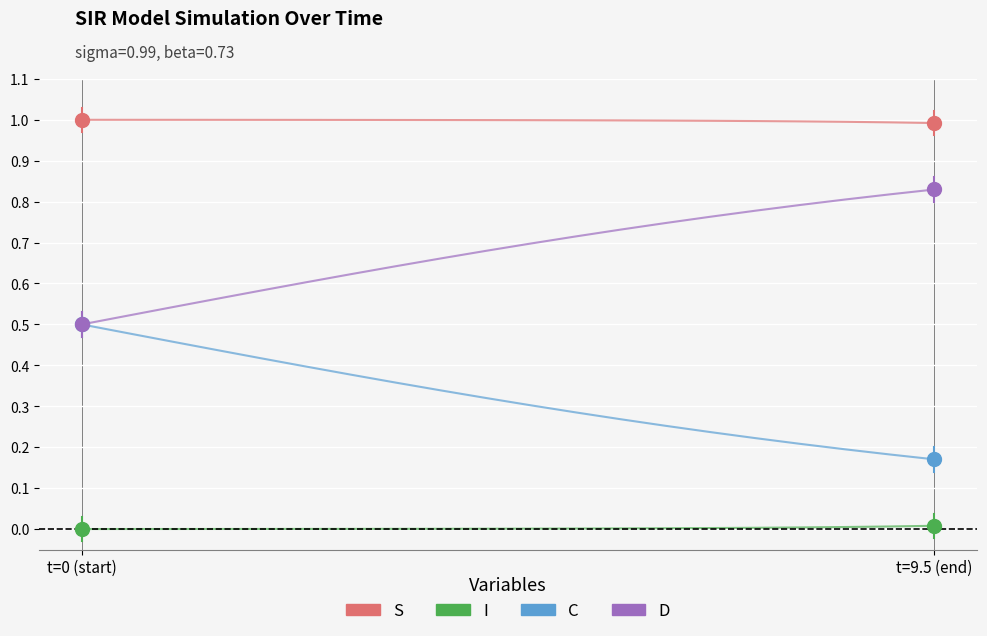

True or false: I and C intersect in this chart.

False